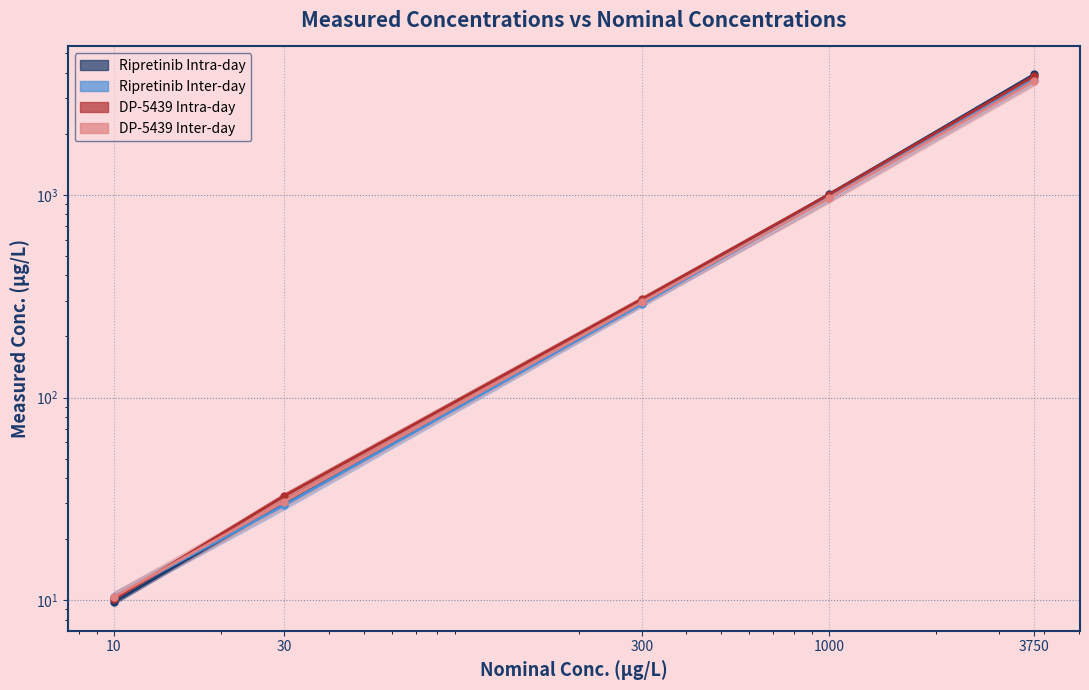

Rank the series at 1000 from highest to lowest value.

Ripretinib Intra-day, DP-5439 Intra-day, Ripretinib Inter-day, DP-5439 Inter-day